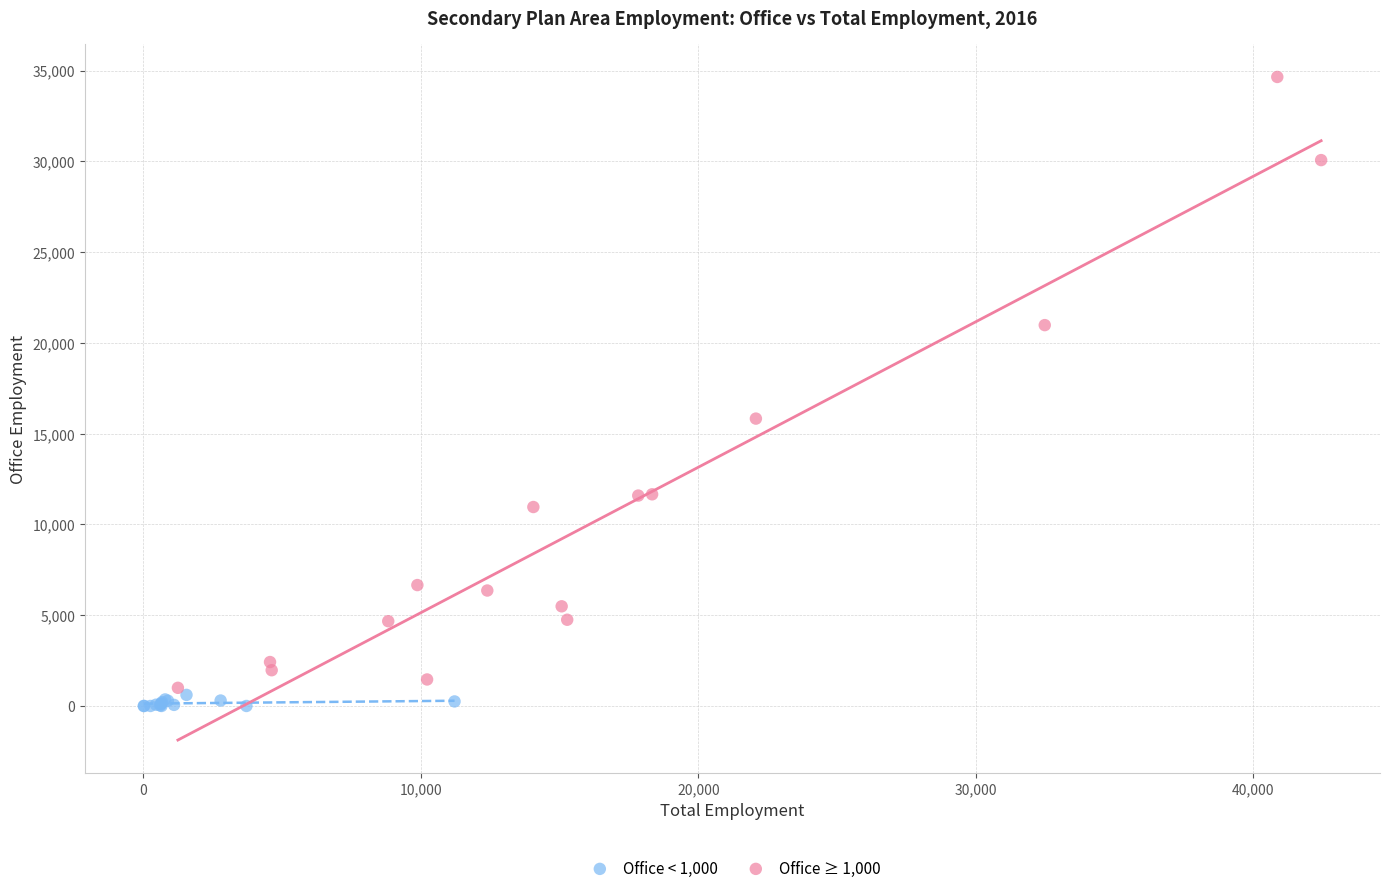

What are all the series names shown in the legend?

Office < 1,000, Office ≥ 1,000